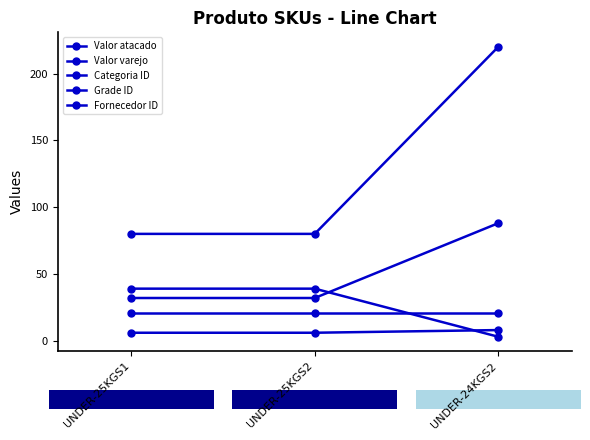

Count the number of categories in the chart.

3